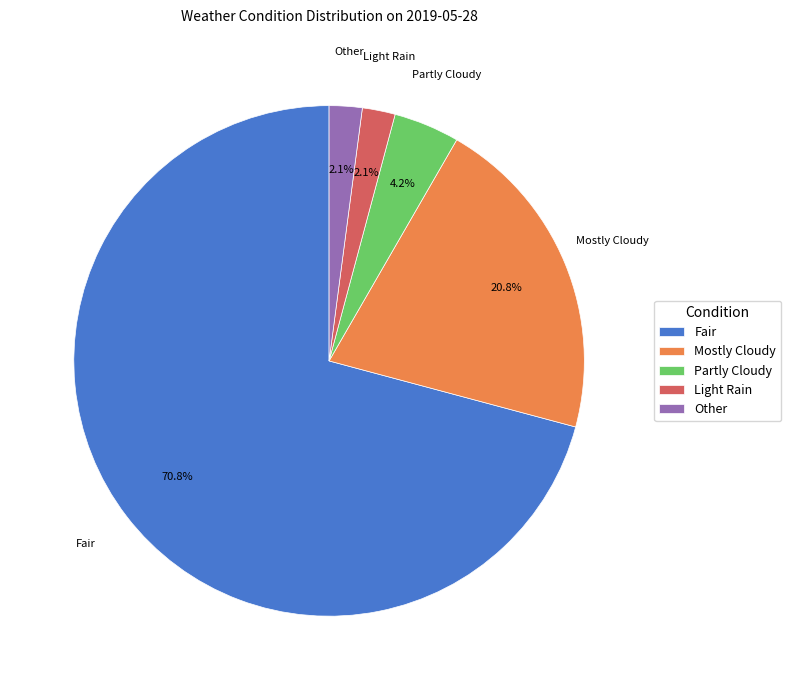

What percentage is NOT represented by Other?

97.9%